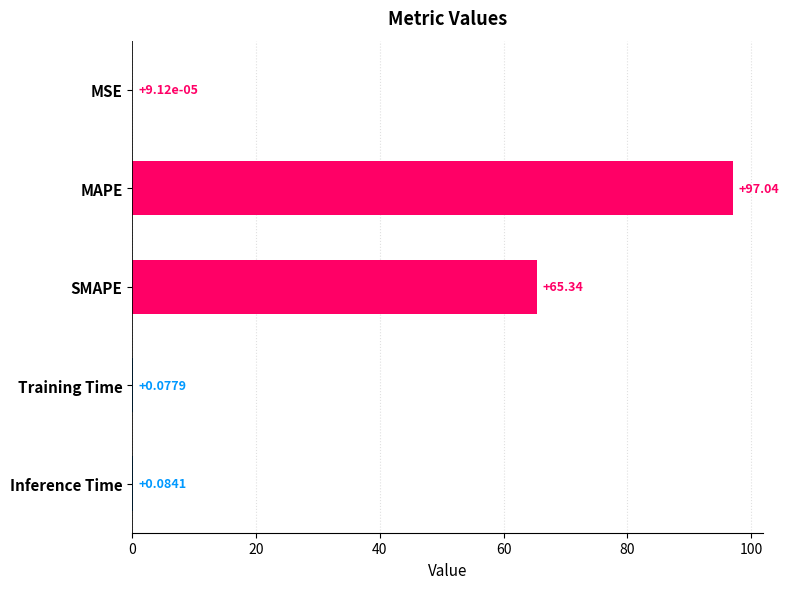

How many distinct data groups are displayed?

1